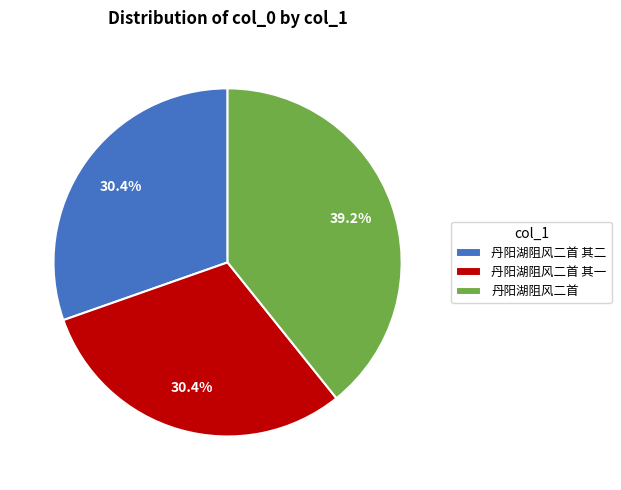

What is the ratio of the value at 丹阳湖阻风二首 to the value at 丹阳湖阻风二首 其一?

1.3